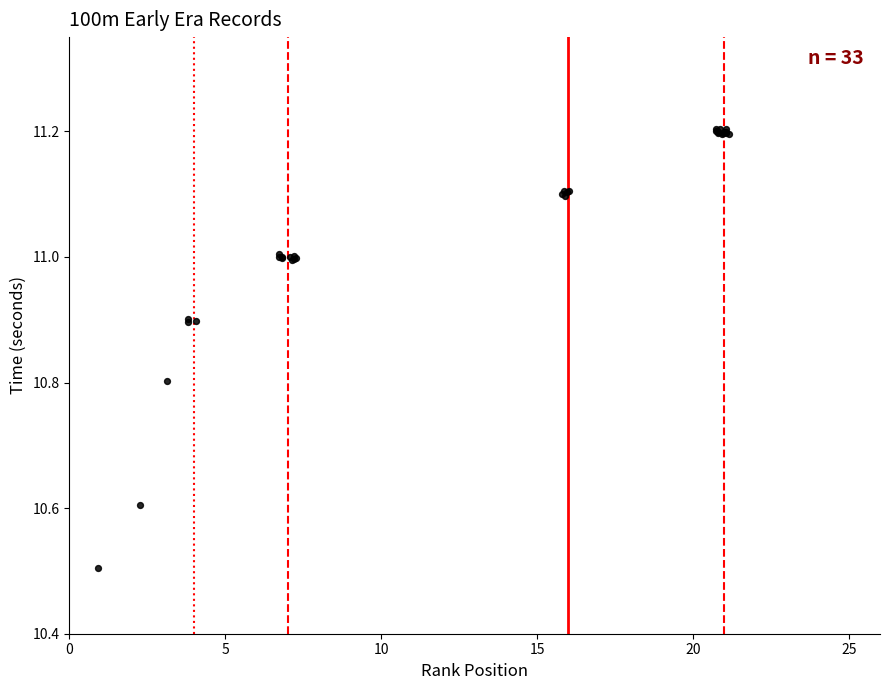

What Y value in the scatter plot is closest to 10?

10.5